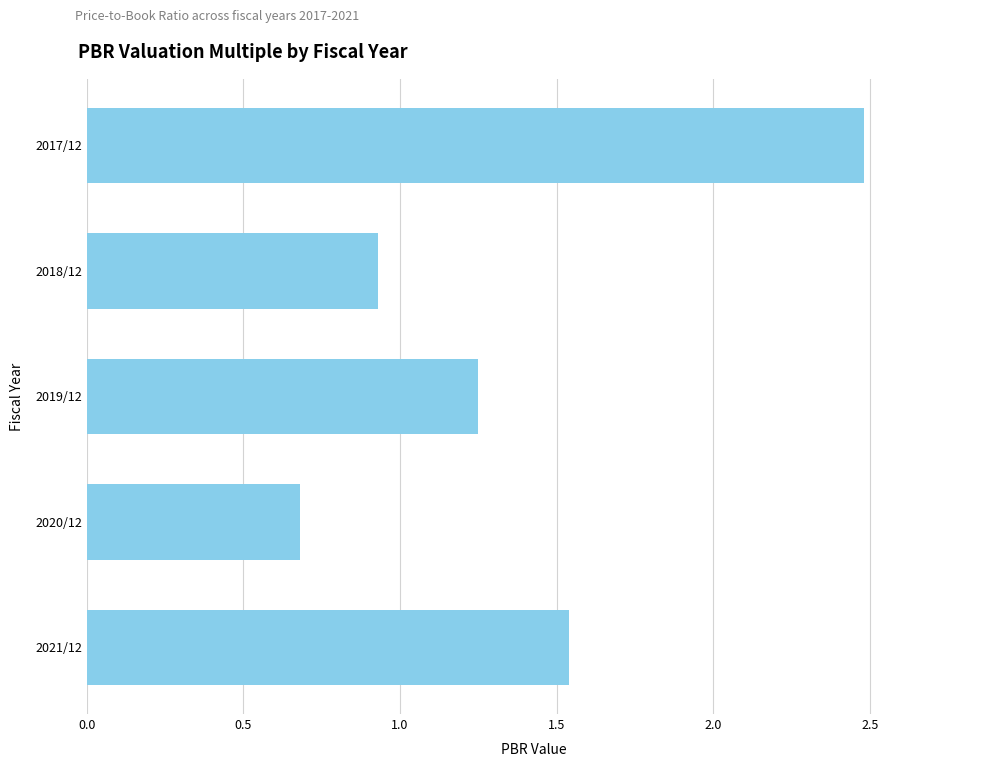

What is the difference between the second highest and second lowest values?

0.6